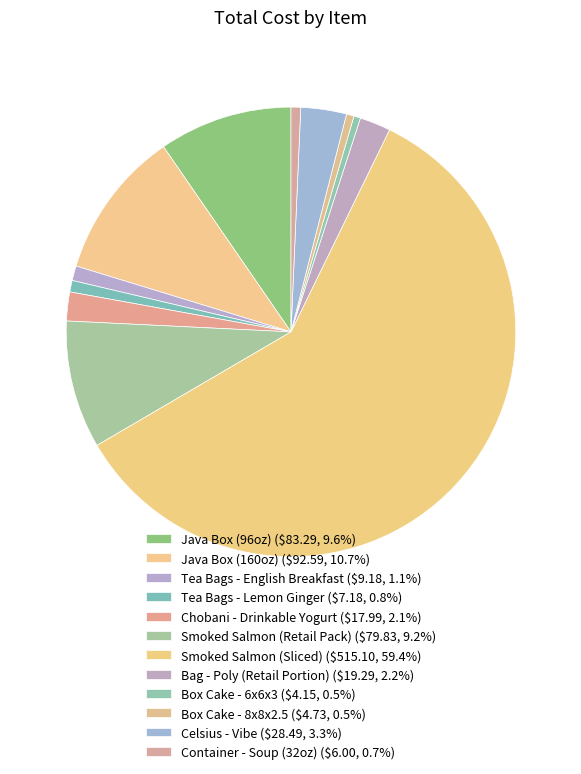

What is the total percentage of Smoked Salmon (Retail Pack) and Smoked Salmon (Sliced)?

68.6%